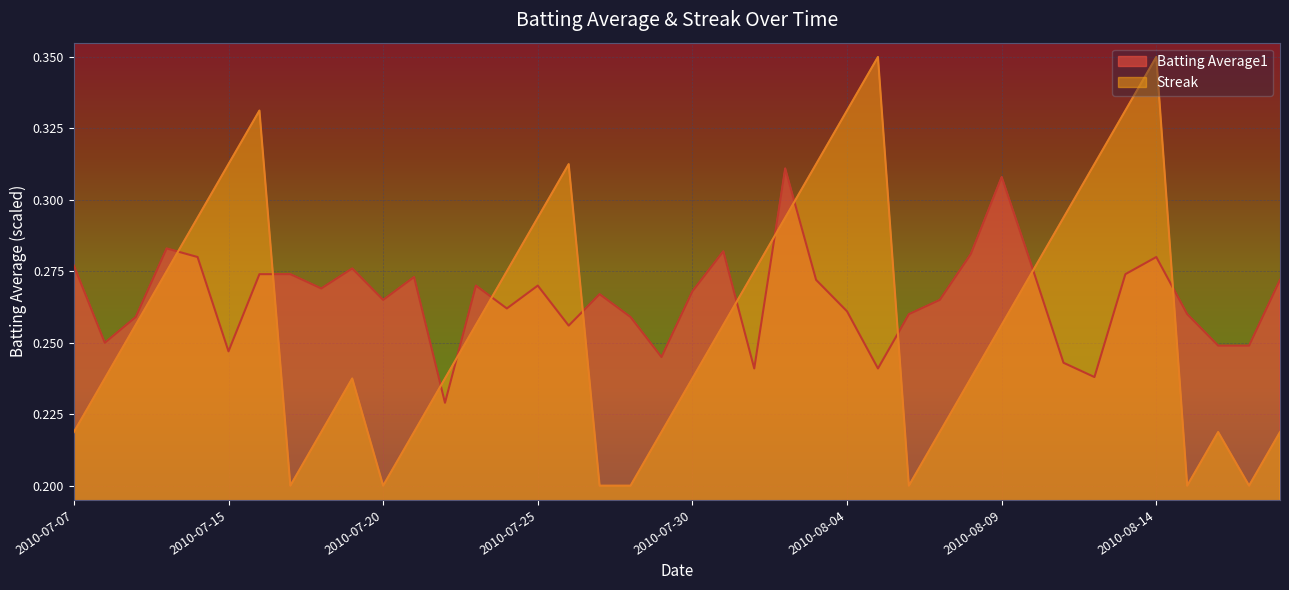

Which series has the largest total across all categories?

Batting Average1